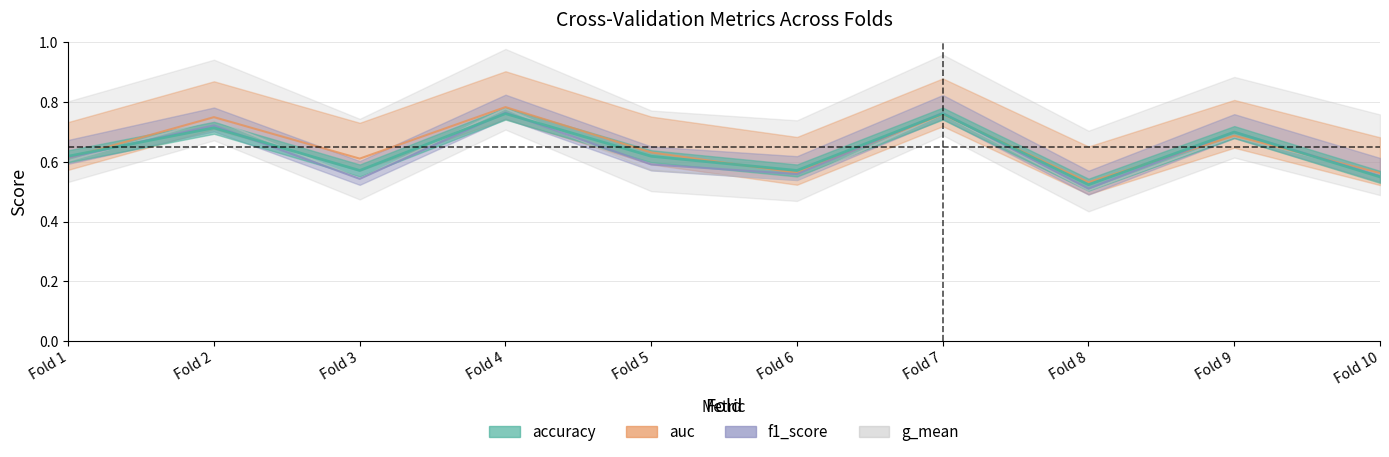

Which series has the largest total across all categories?

auc